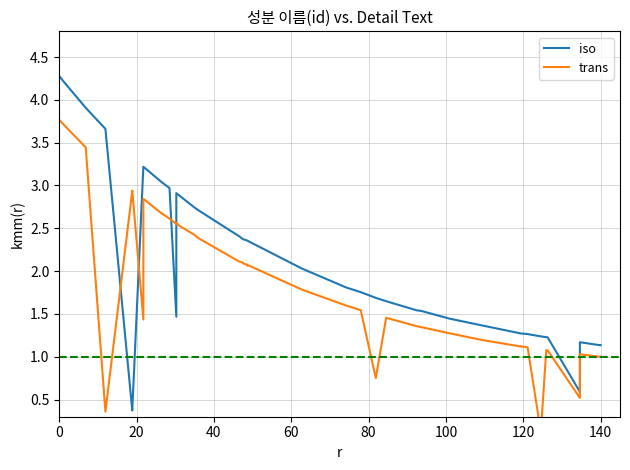

What is the maximum value for trans?

3.8